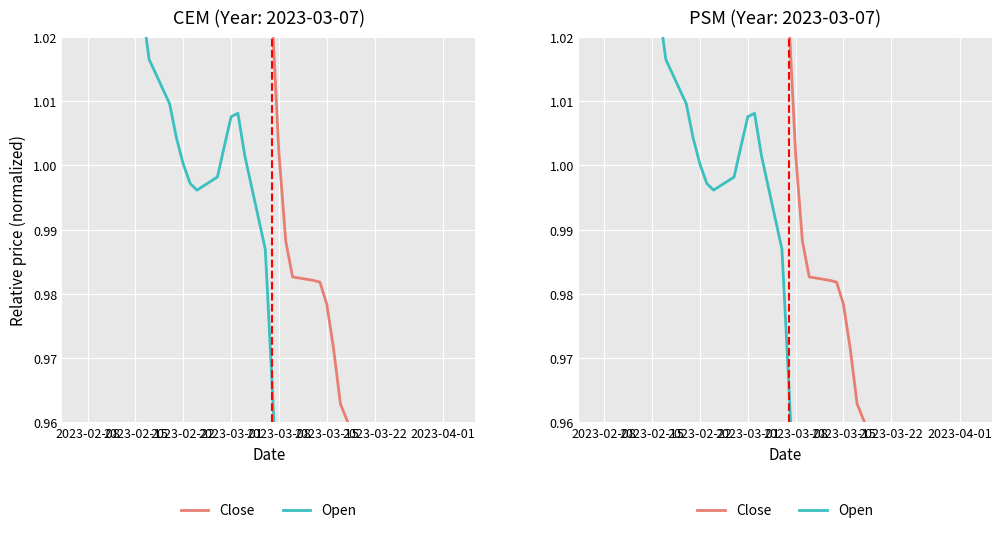

How many lines are shown in the chart?

2